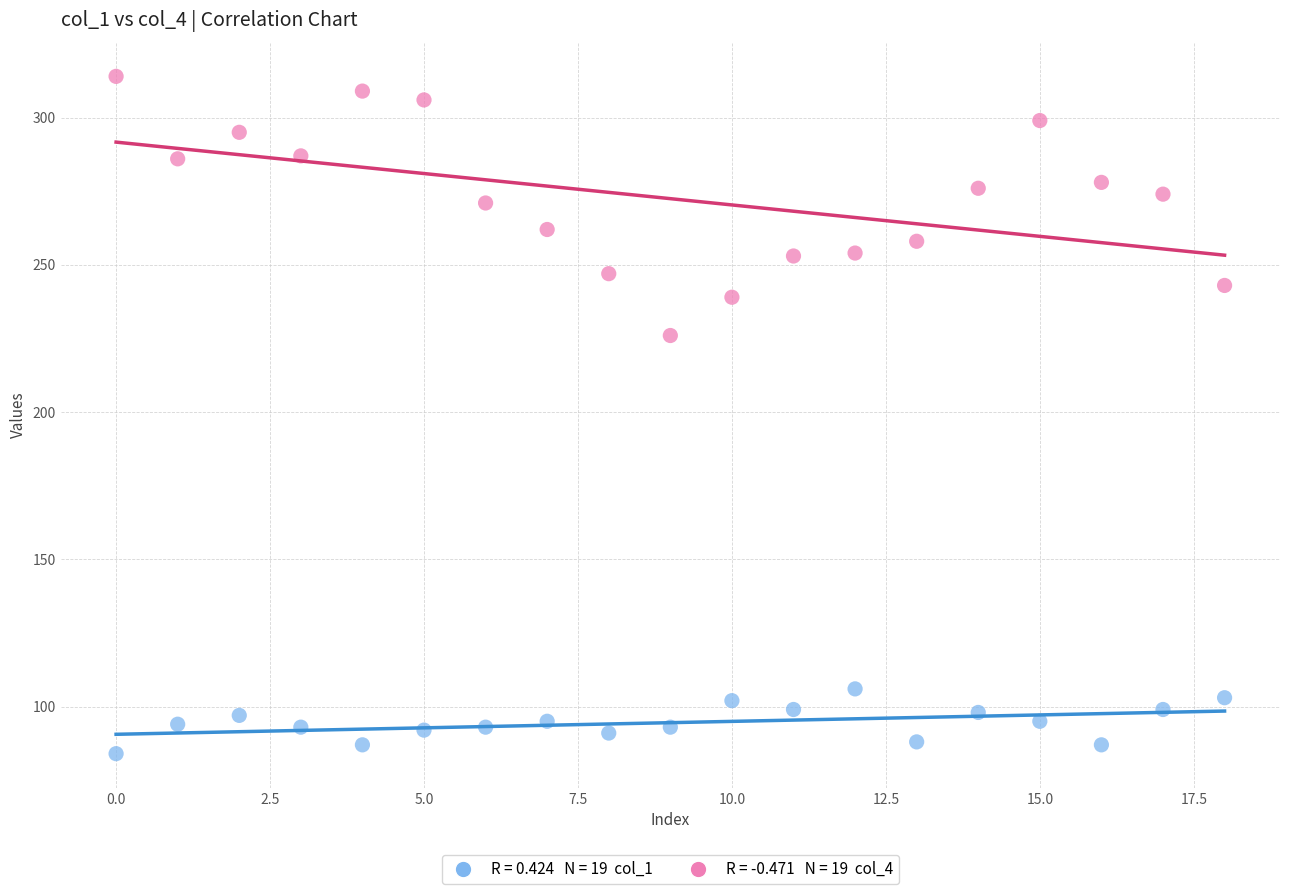

Across all series, what Y value is closest to 199?

226